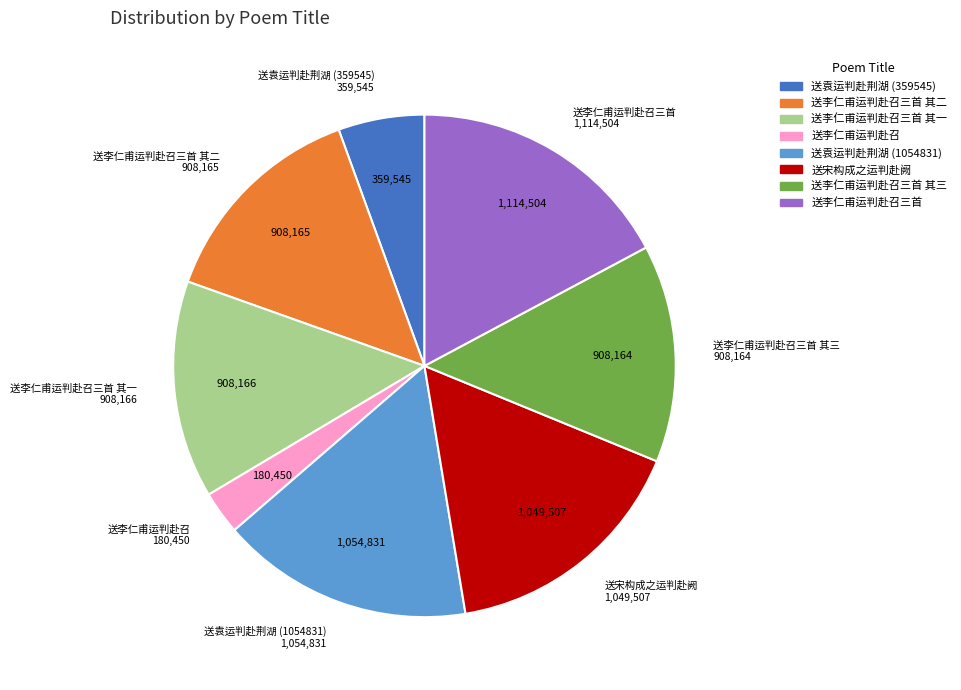

Does any single category account for the majority?

No